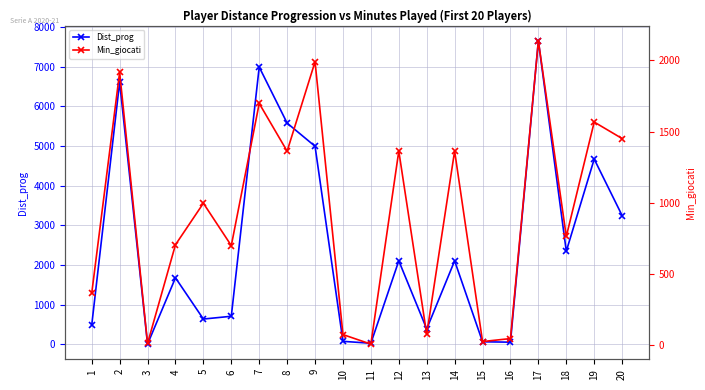

Reading left to right, what are all the values shown in this chart?

Dist_prog: 478	6614	0	1674	633	703	6995	5580	4995	70	22	2103	383	2103	59	49	7656	2345	4671	3246
Min_giocati: 362	1917	10	704	996	698	1698	1362	1991	72	5	1363	74	1363	23	44	2138	762	1567	1451